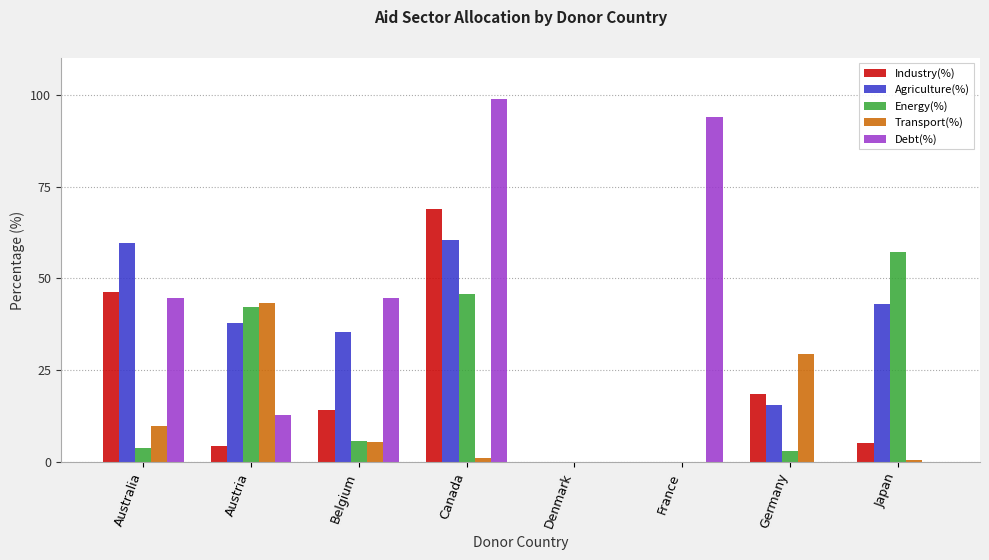

The Debt(%) series shows 0.0 at Denmark. True or false?

True